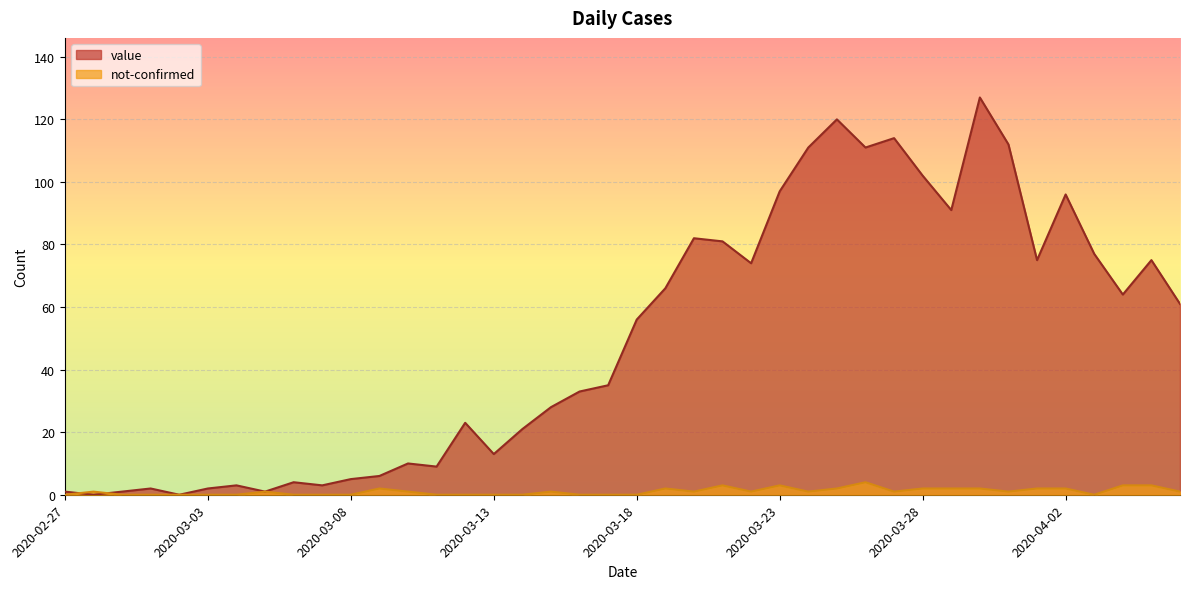

Where does the value series first go above 56?

2020-03-19